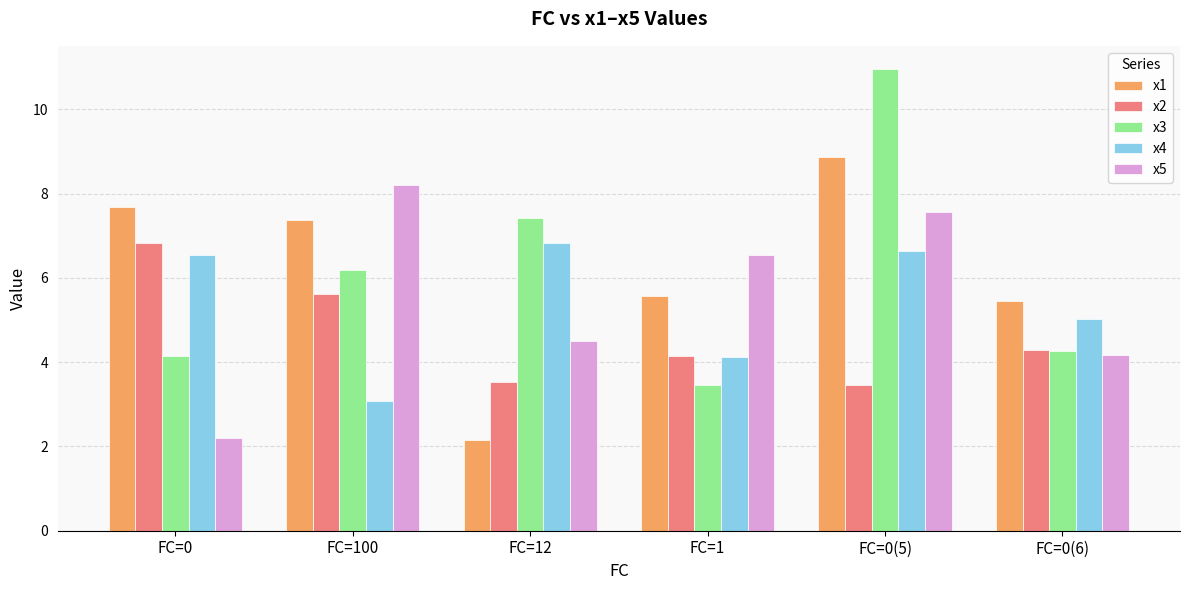

What are all the series names shown in the legend?

x1, x2, x3, x4, x5